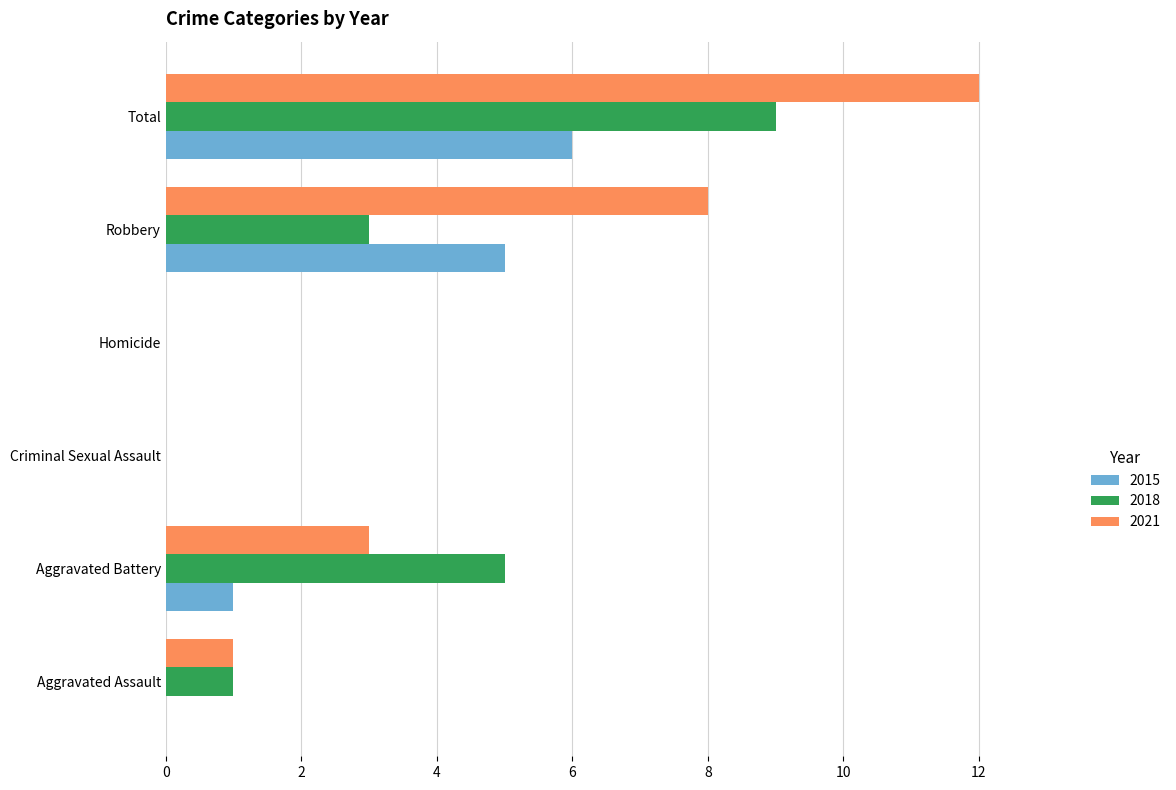

The value of 2021 at Total is 20. True or false?

False